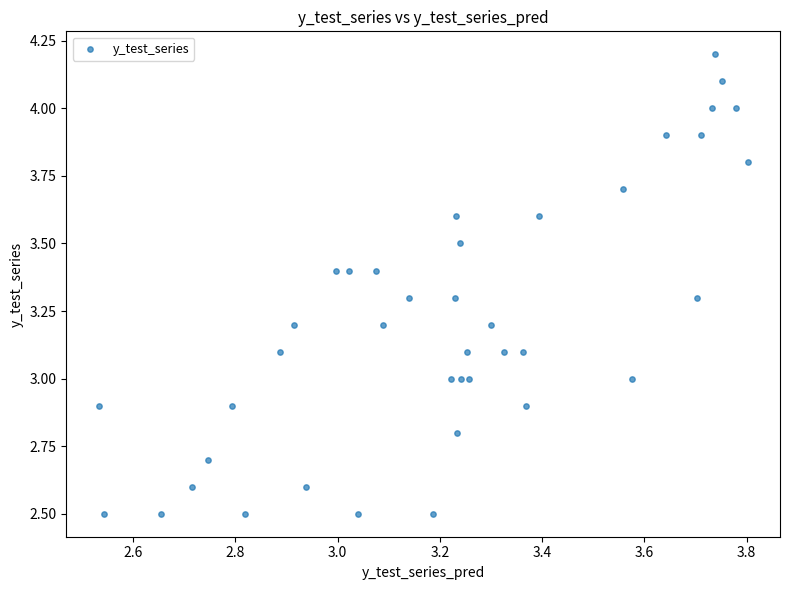

What is the range of Y values (max minus min)?

1.7